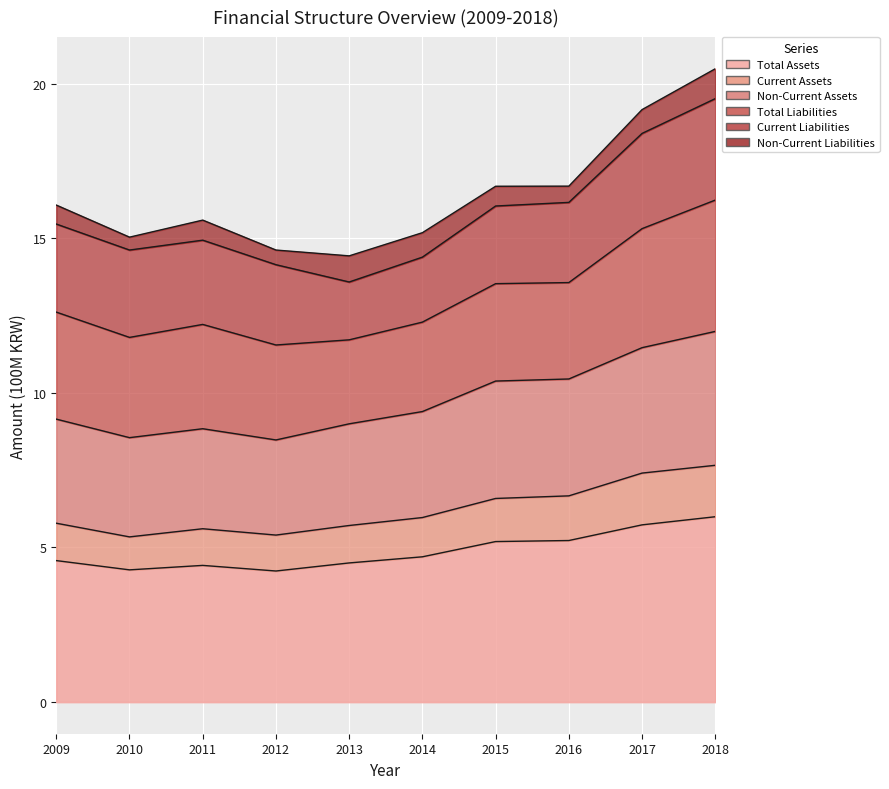

At which category is the sum across all series the highest?

2018